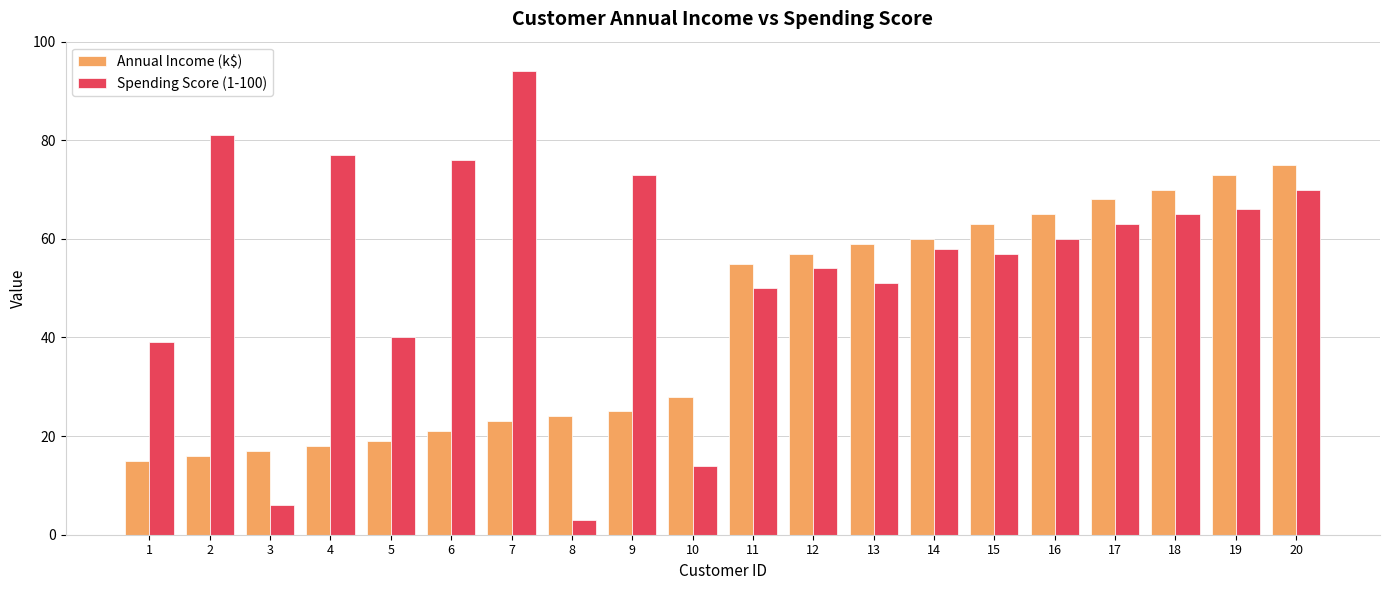

Is the value of Spending Score (1-100) at 14 greater than the value of Annual Income (k$) at 6?

Yes